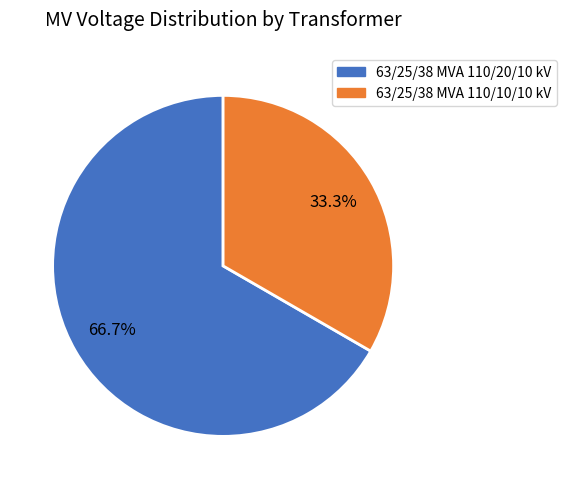

True or false: 63/25/38 MVA 110/10/10 kV accounts for 23% of the total.

False